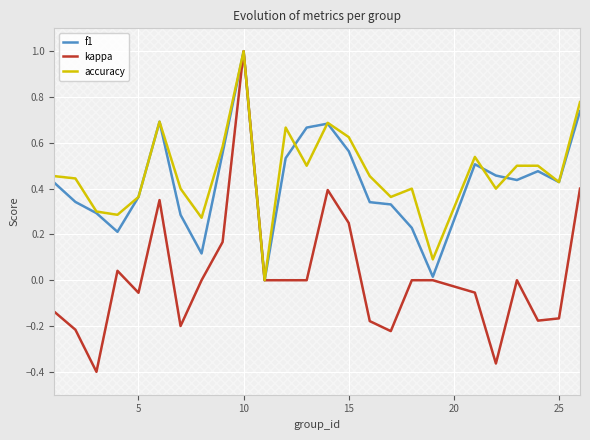

What is the average value of the accuracy series?

0.5